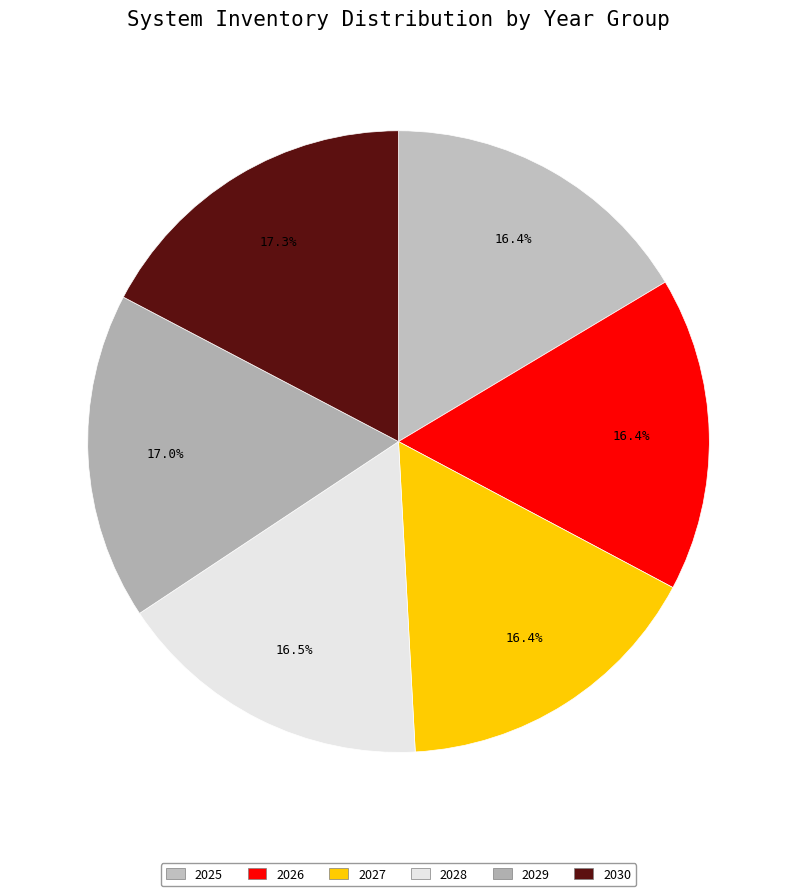

Count the number of slices in the pie.

6